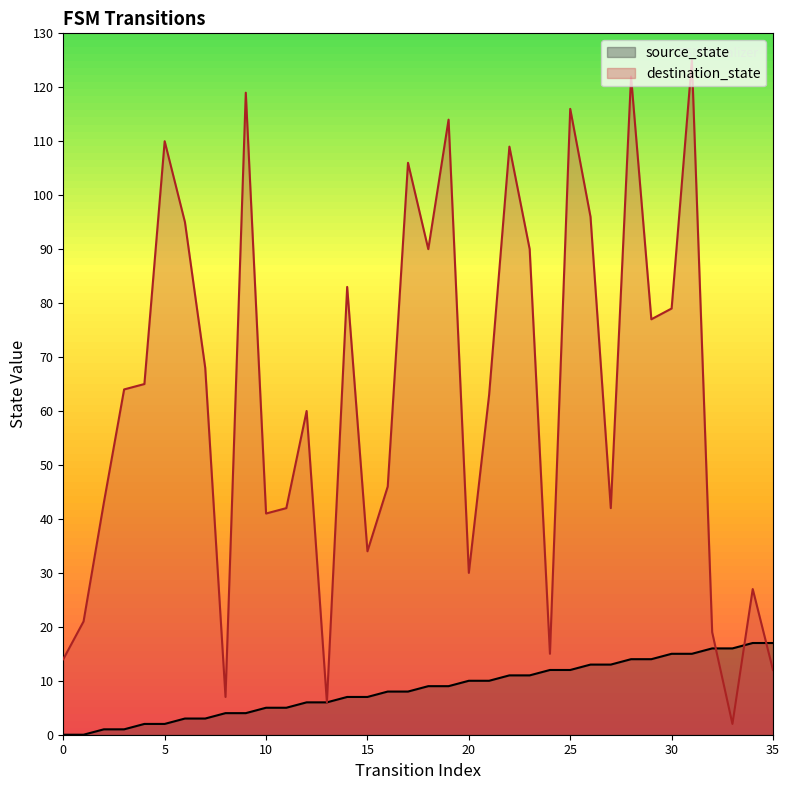

The value of destination_state at 30 is 25. True or false?

False